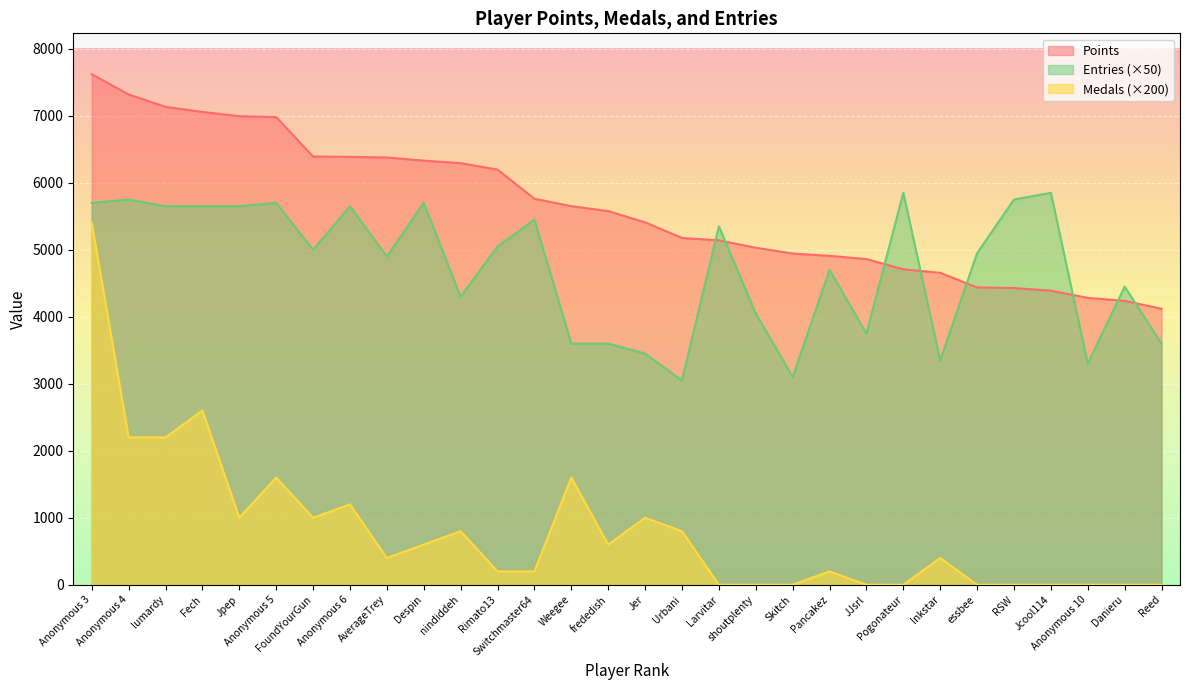

Between which two adjacent categories do Points and Entries first intersect?

Urbani and Larvitar